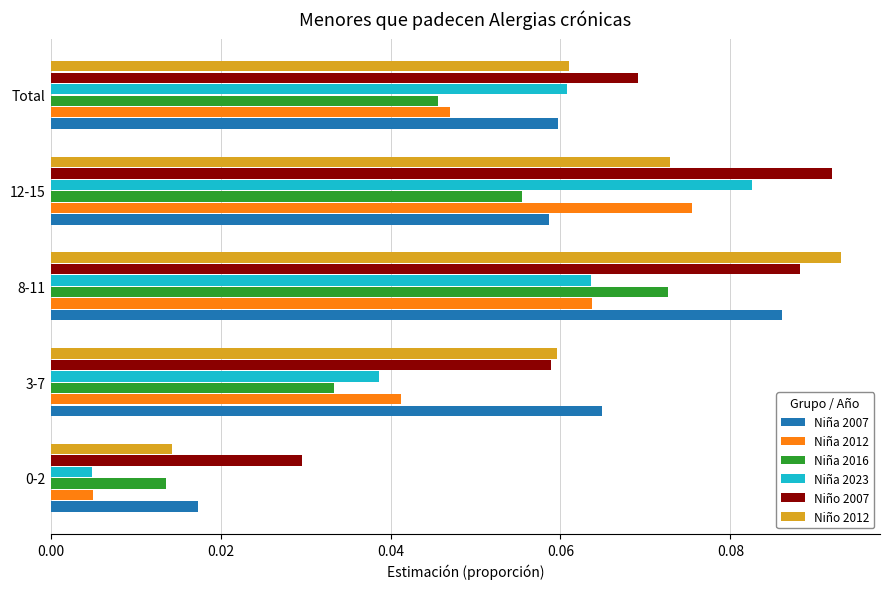

Is the value of Niña 2016 at 0-2 greater than the value of Niña 2007 at 12-15?

No